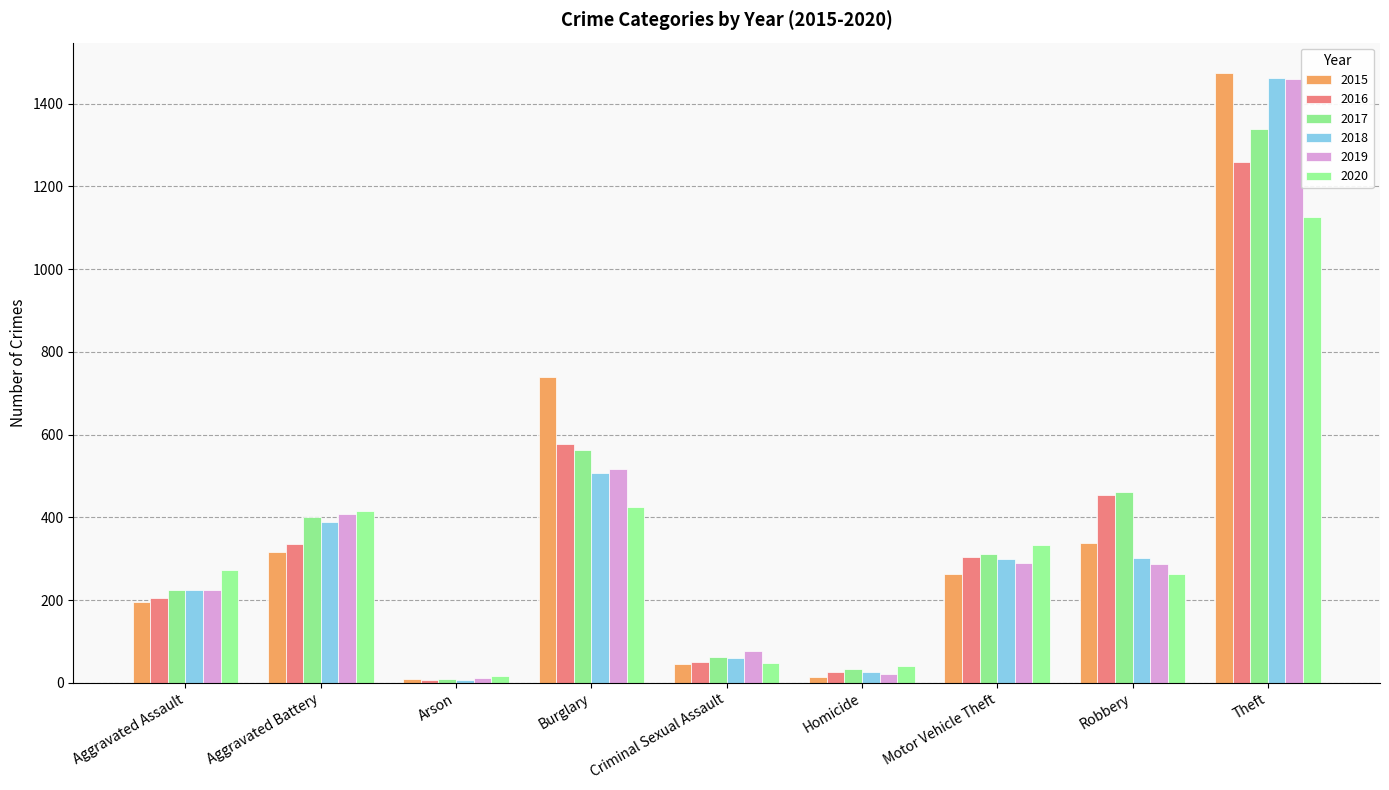

How many data points in 2019 are less than 287?

4